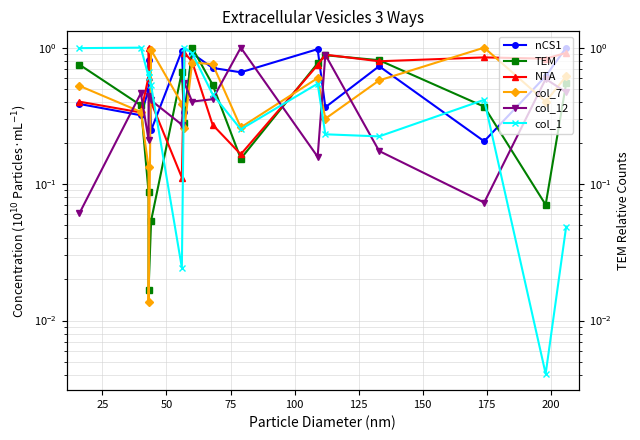

In NTA, how many points are lower than both neighbors (excluding endpoints)?

5